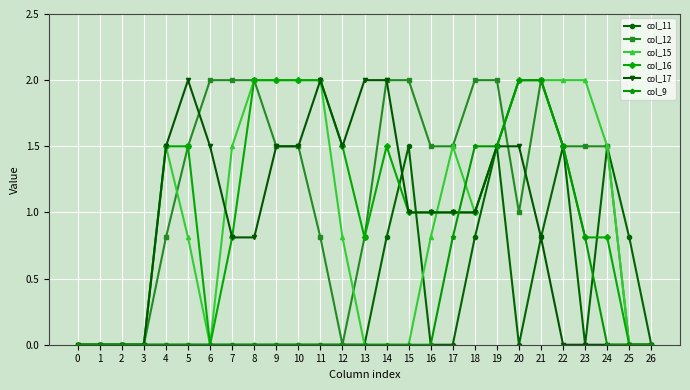

True or false: col_17 and col_11 intersect in this chart.

True